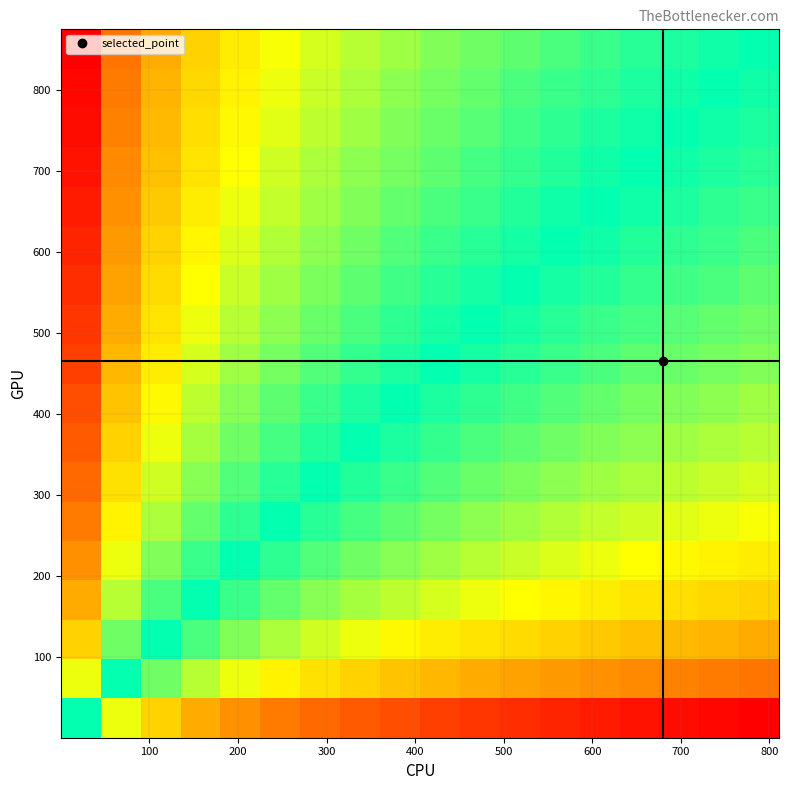

What is the smallest value displayed?

-1.0